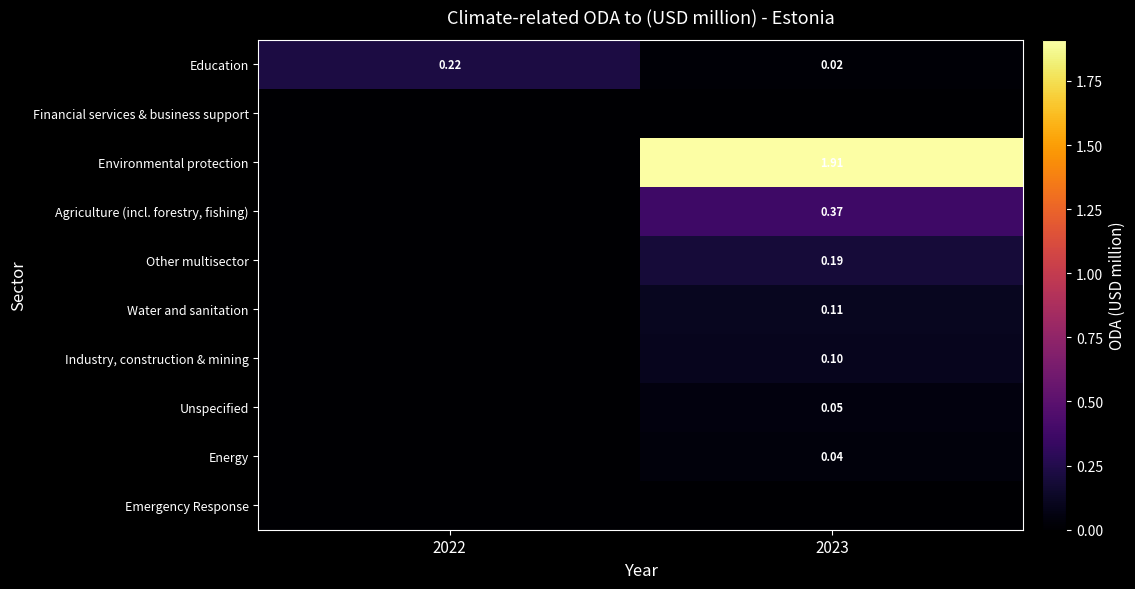

Is the value of Unspecified at 2023 greater than the value of Industry, construction & mining at 2022?

Yes